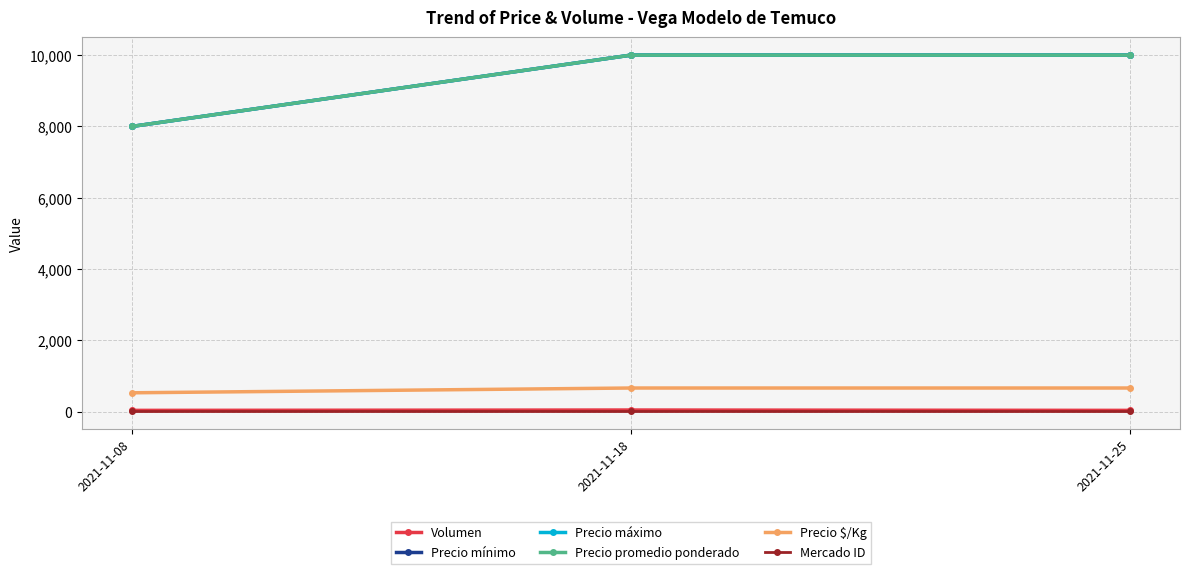

Is it true that Precio $/Kg equals 1174 at 2021-11-25?

False